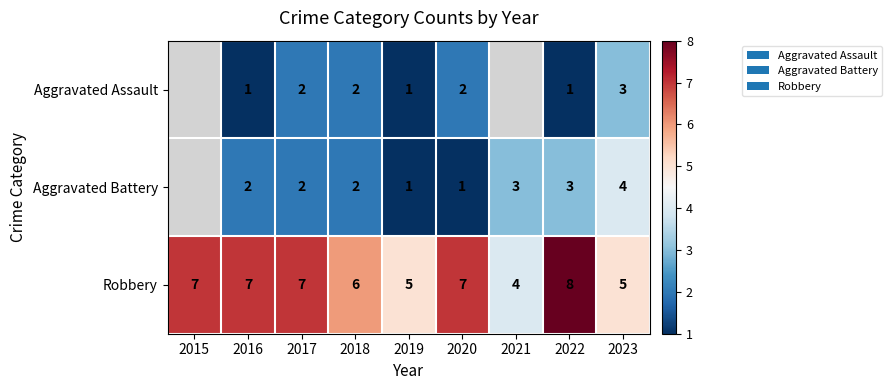

The value of Aggravated Battery at 2023 is 5.8. True or false?

False